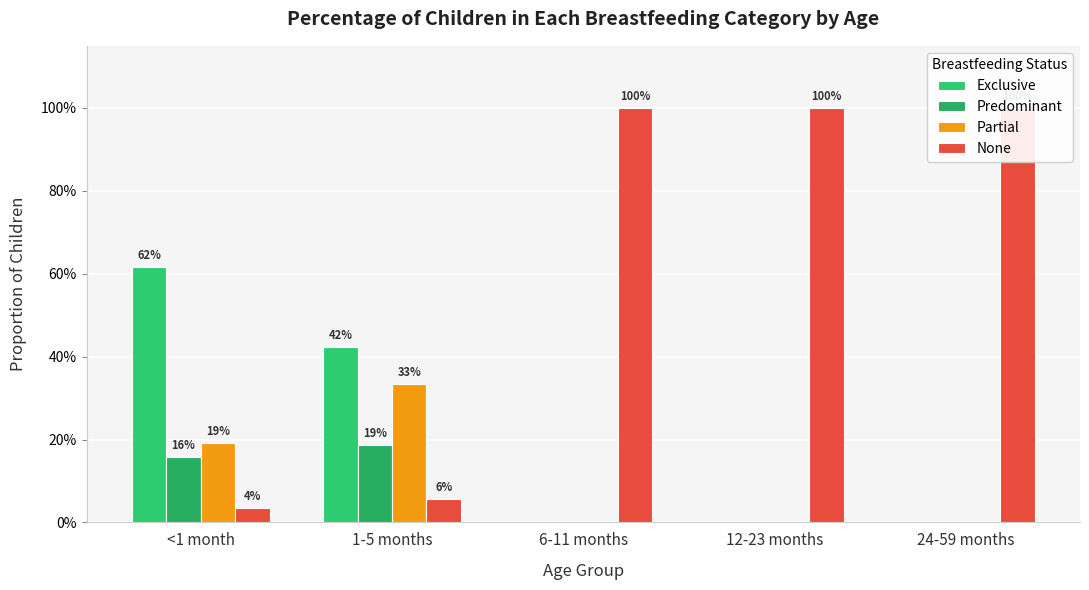

The Partial series shows -0.2 at 12-23 months. True or false?

False